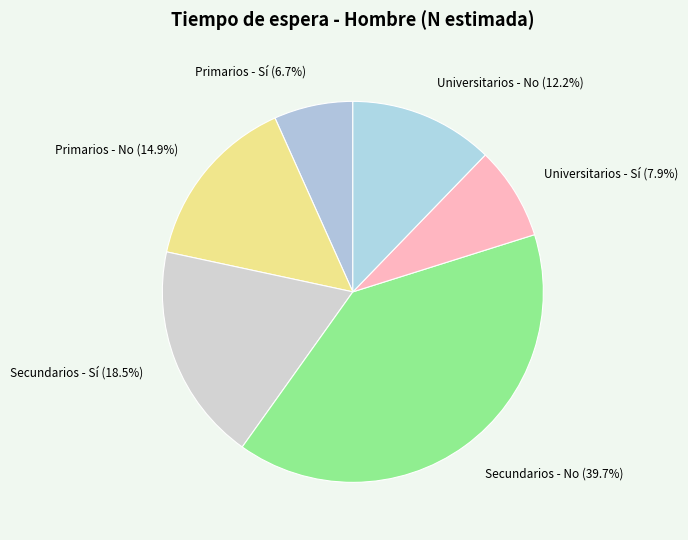

To the nearest percent, what is the difference between the Universitarios - Sí and Secundarios - Sí slice percentages?

11%